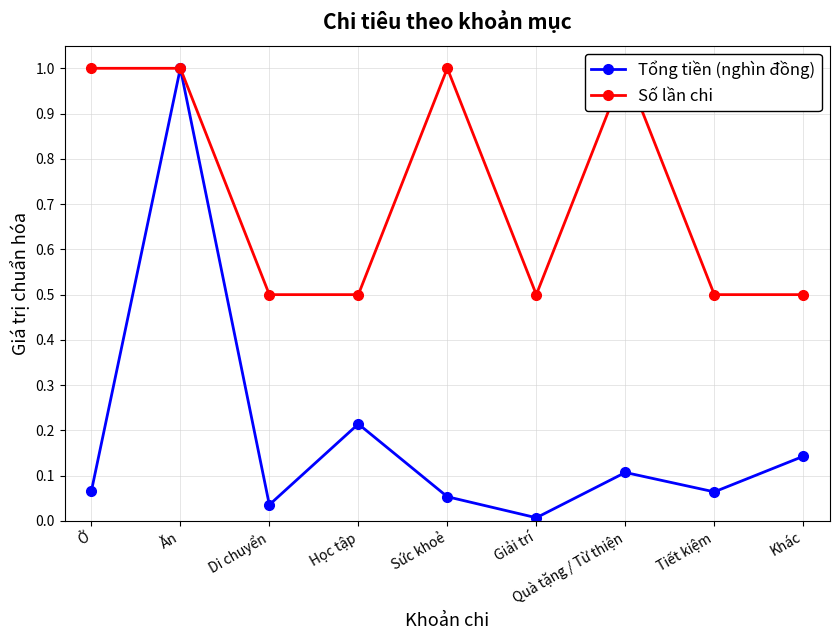

The Tổng tiền (nghìn đồng) series shows 0.1 at Quà tặng / Từ thiện. True or false?

True